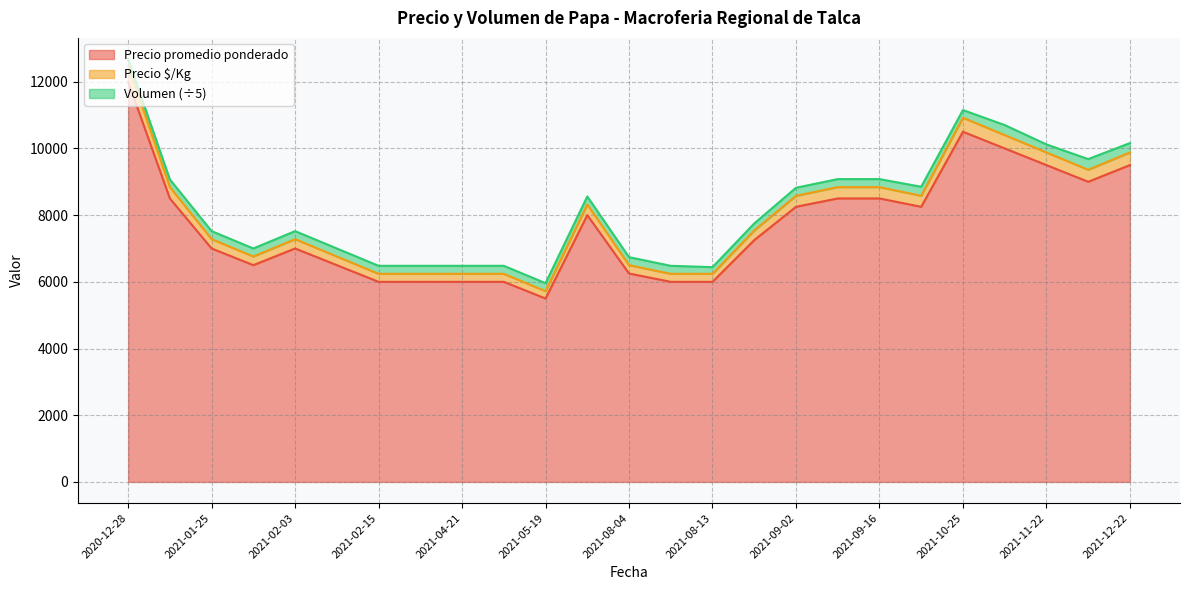

What is the lowest value of the Precio promedio ponderado series?

5500